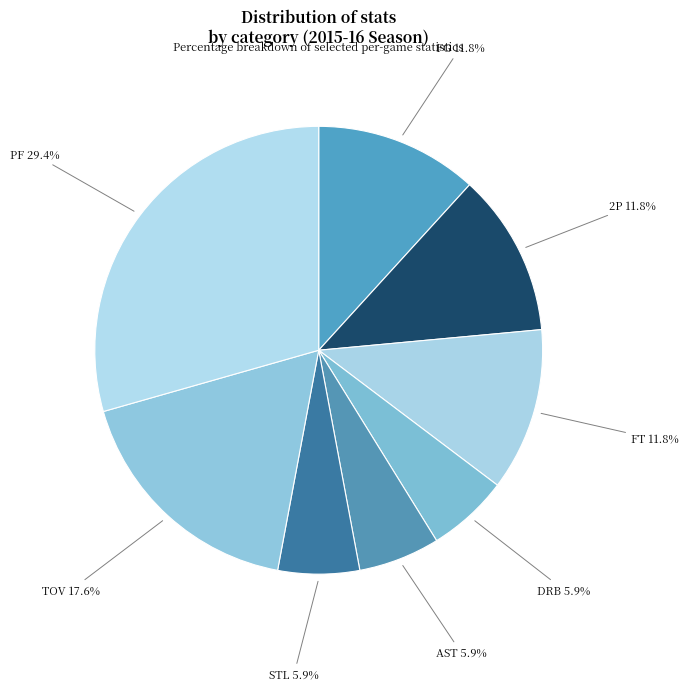

Does FG 11.8% account for over 50% of the chart?

No